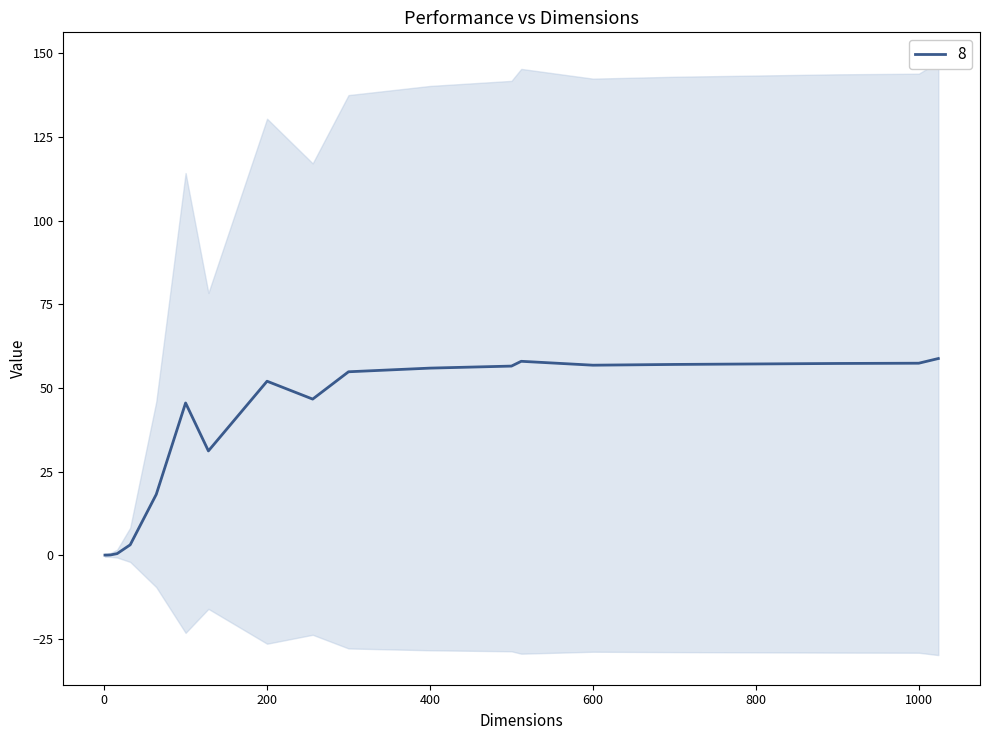

Rank the categories by value from lowest to highest.

1, 2, 4, 8, 16, 32, 64, 128, 100, 256, 200, 300, 400, 500, 600, 700, 800, 900, 1000, 512, 1024